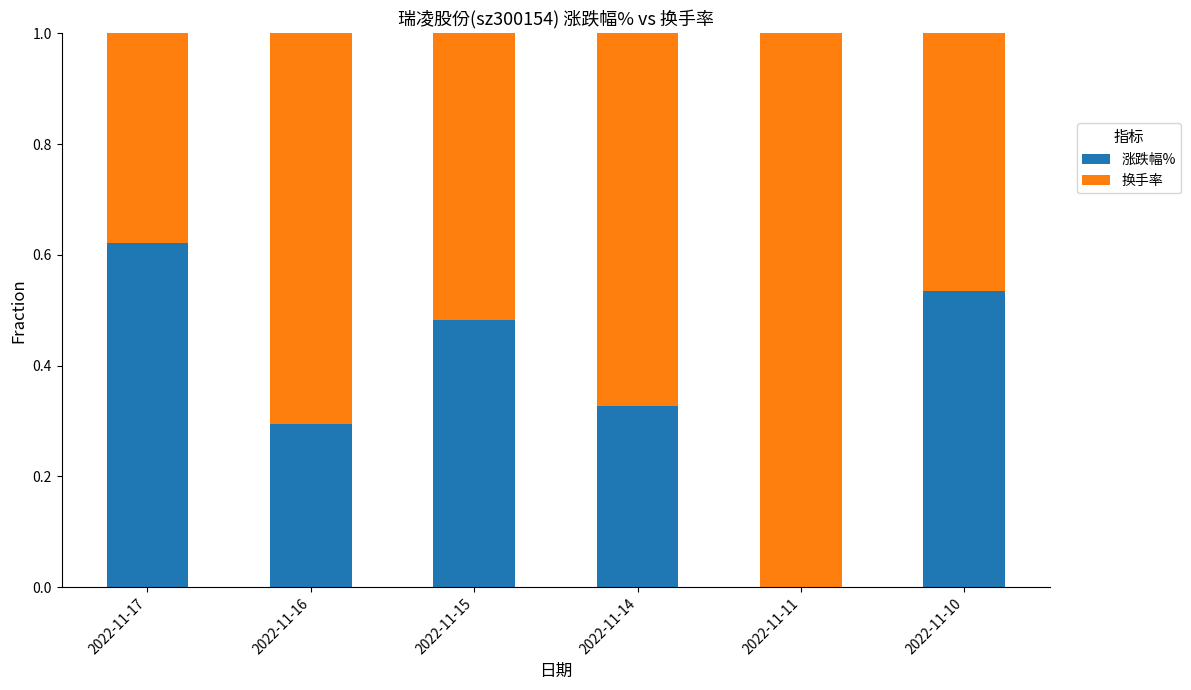

What is the sum of all 涨跌幅% values?

2.3